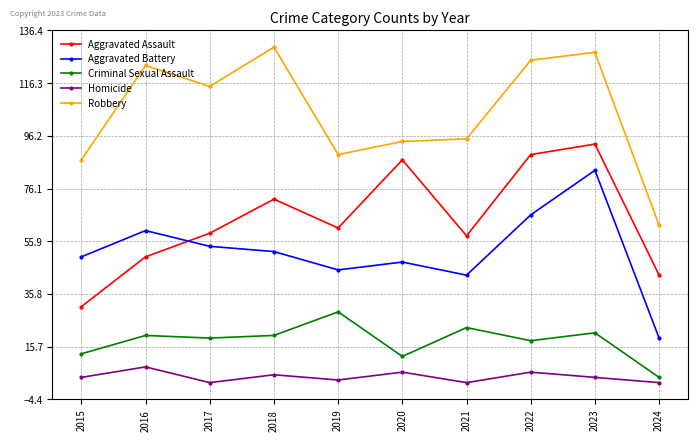

Reading left to right, transcribe all the data shown in this chart.

Aggravated Assault: 31	50	59	72	61	87	58	89	93	43
Aggravated Battery: 50	60	54	52	45	48	43	66	83	19
Criminal Sexual Assault: 13	20	19	20	29	12	23	18	21	4
Homicide: 4	8	2	5	3	6	2	6	4	2
Robbery: 87	123	115	130	89	94	95	125	128	62